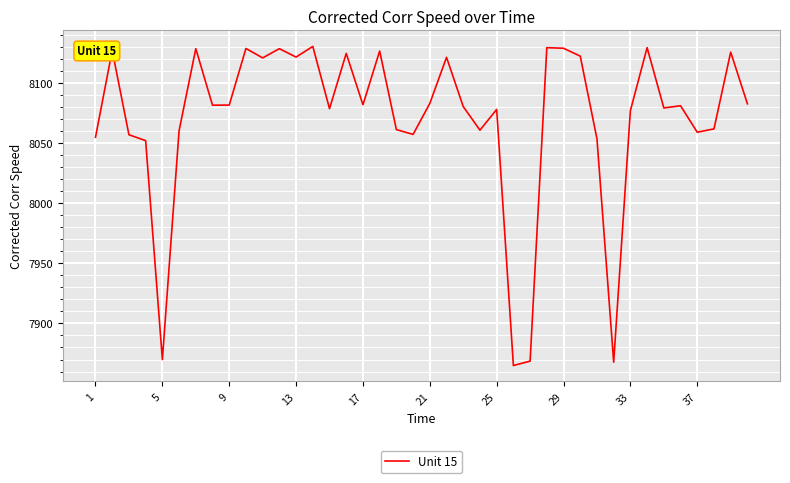

What is the difference between the maximum and minimum values?

265.2